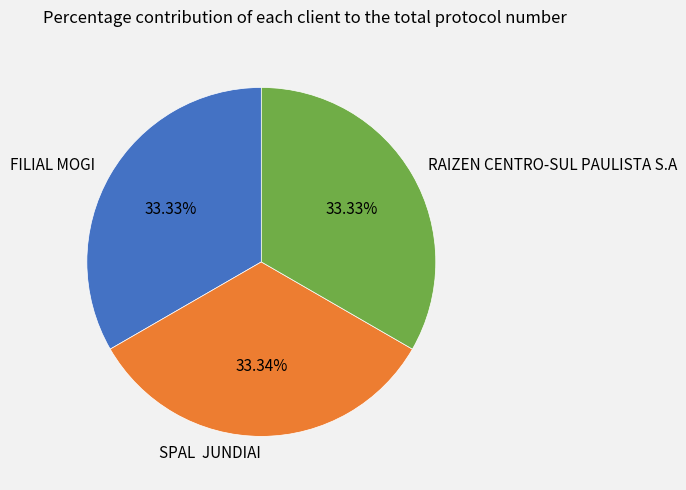

Approximately how many times larger is the value at RAIZEN CENTRO-SUL PAULISTA S.A compared to FILIAL MOGI?

1.0